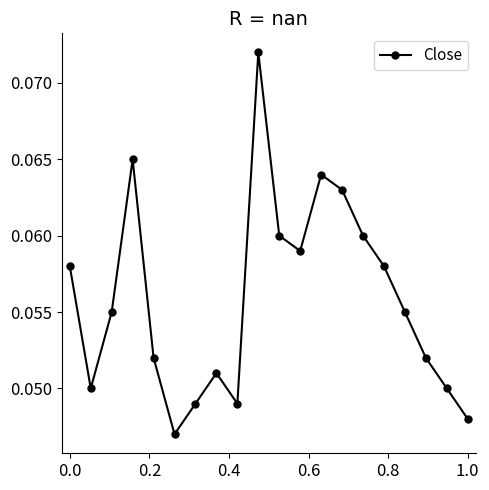

How many values are between 0 and 1?

20